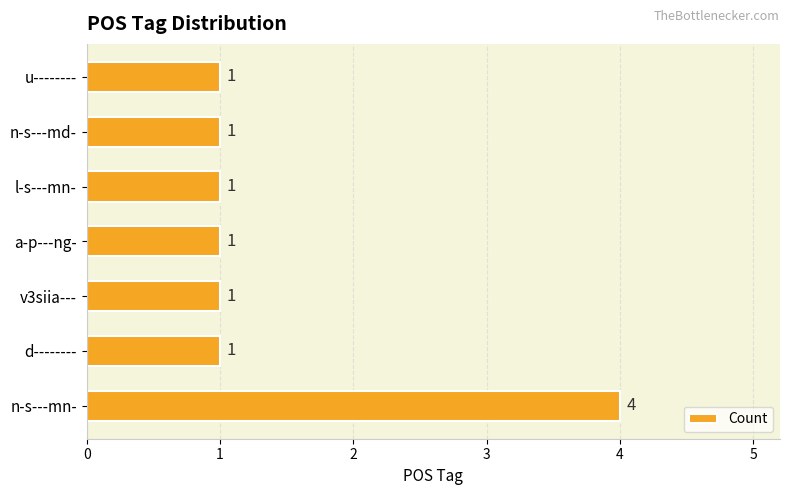

What is the sum of all values?

10